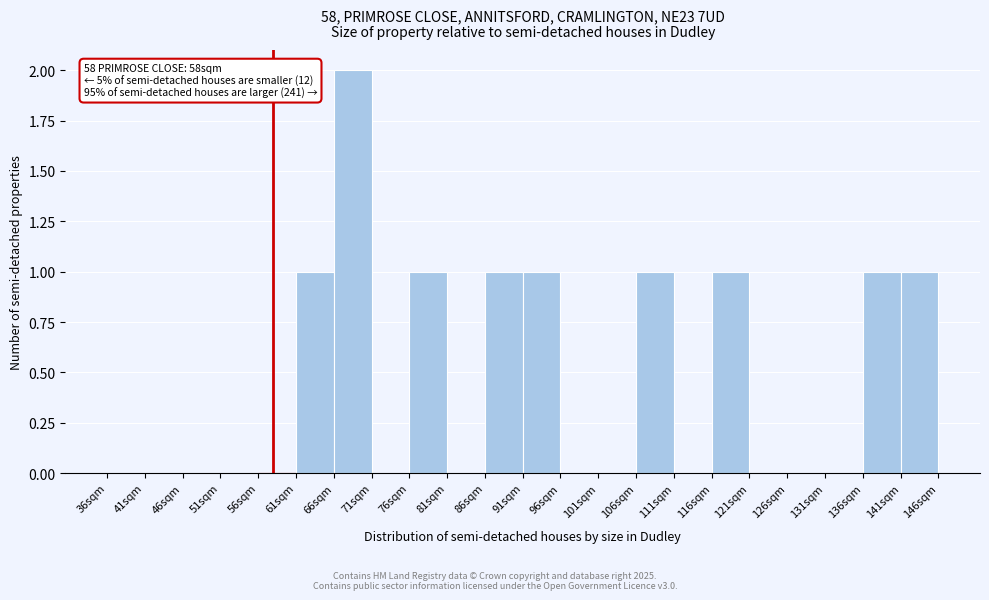

Over which range of the x-axis is the bar tallest?

66 to 71